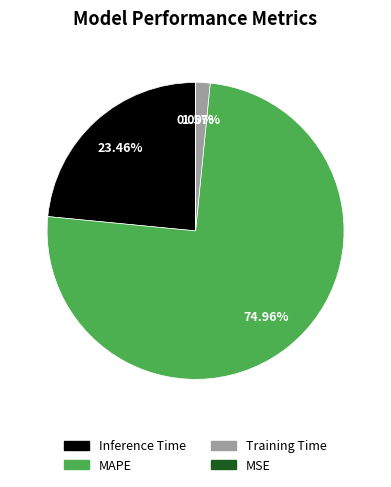

Combined, do MAPE and Training Time account for over 50%?

Yes